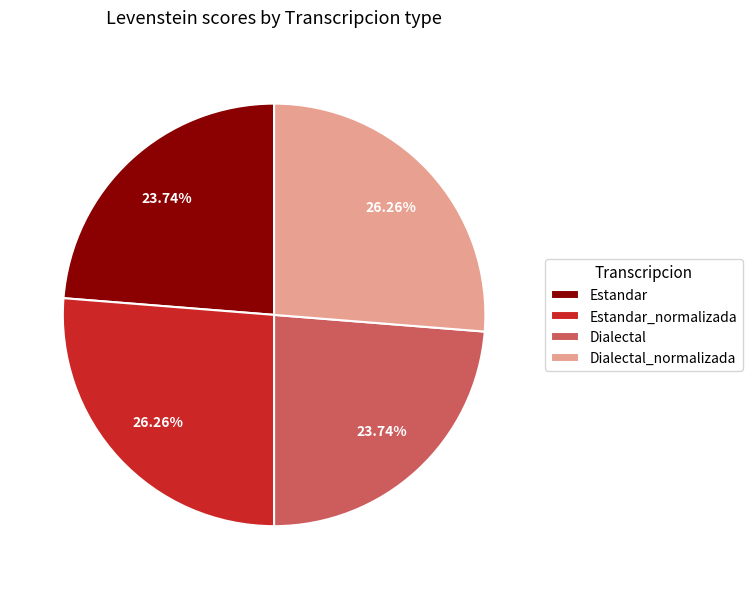

What percentage is the Dialectal_normalizada slice, to the nearest percent?

26%